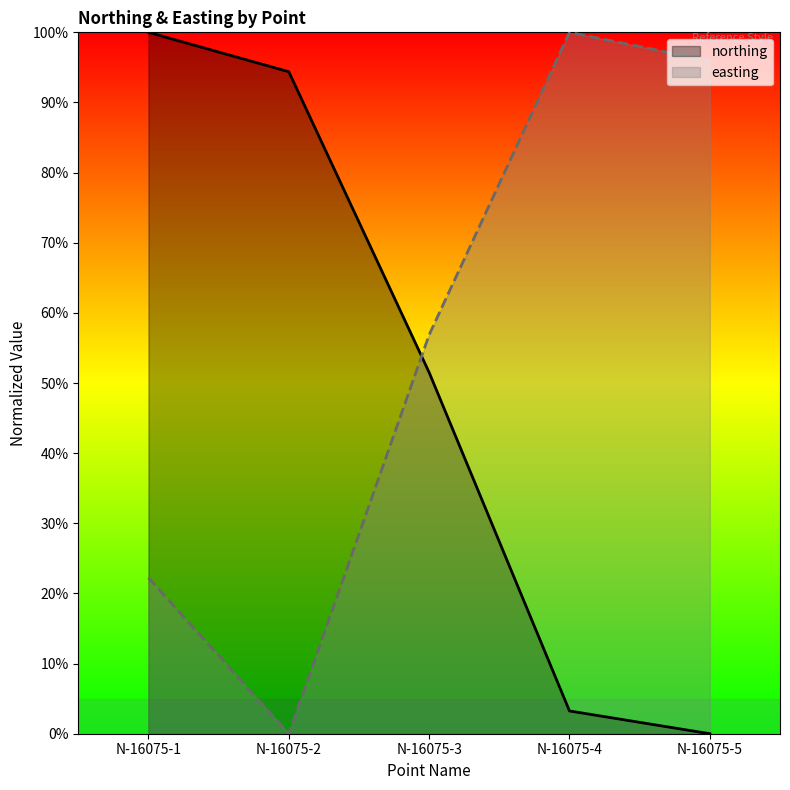

At which category does easting reach its first local valley?

N-16075-2